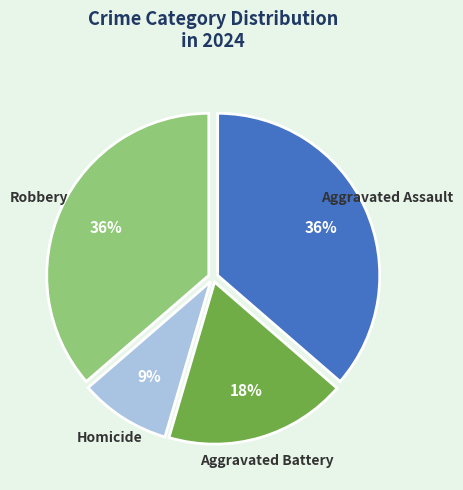

Do Homicide and Robbery together represent more than half of the pie?

No